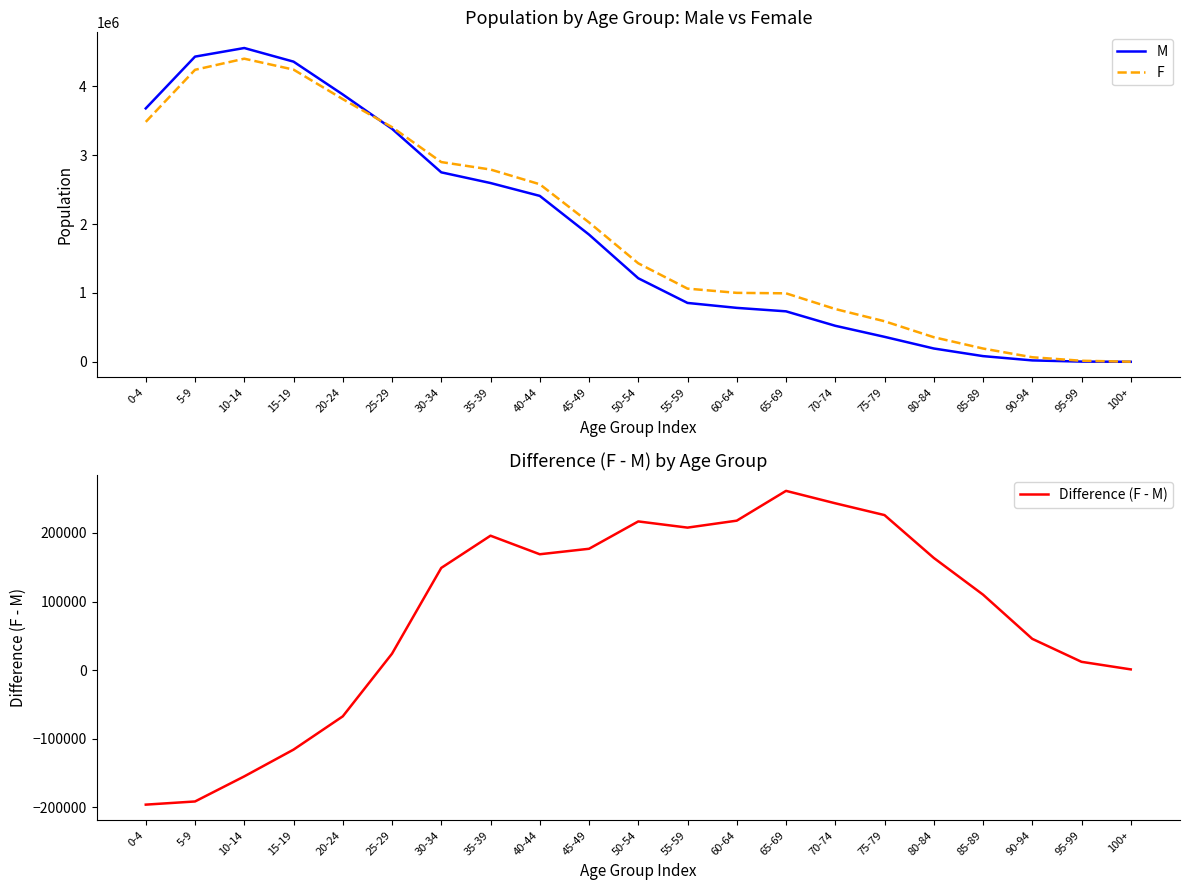

Is this an area chart (filled region under the line)?

No